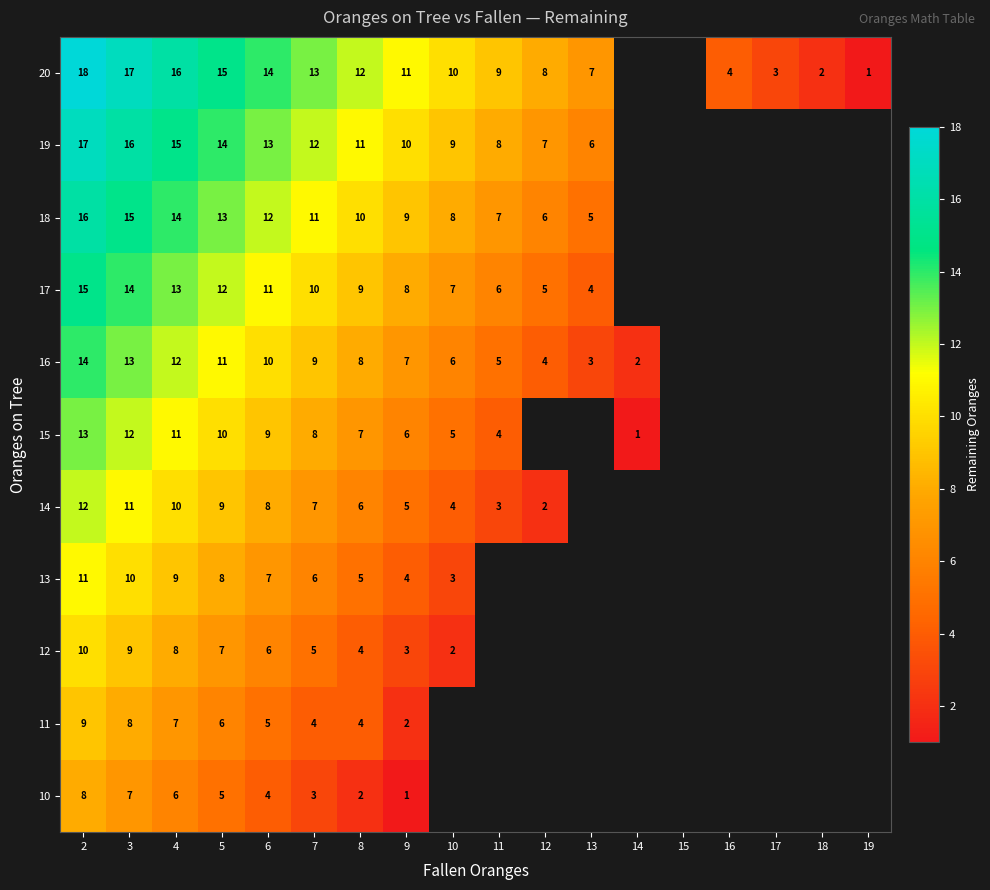

At which category is the sum across all series the highest?

2